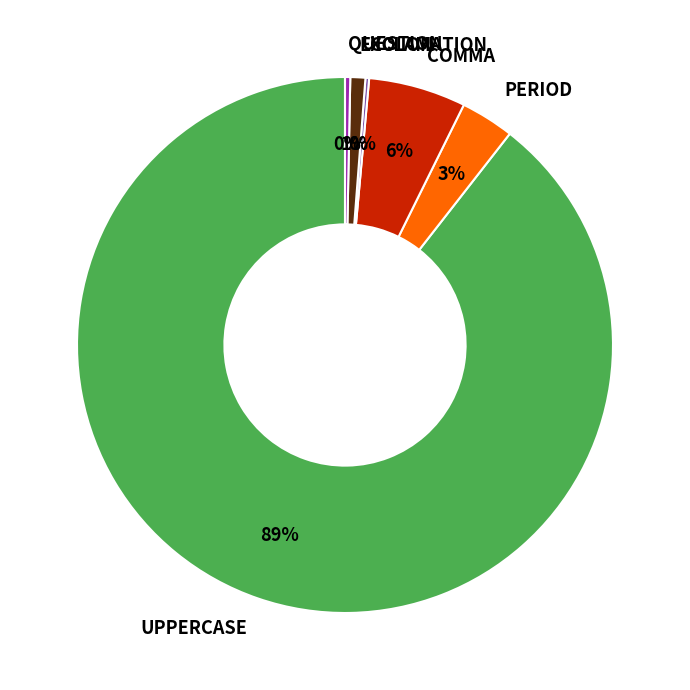

What percentage is the EXCLAMATION slice, to the nearest percent?

1%